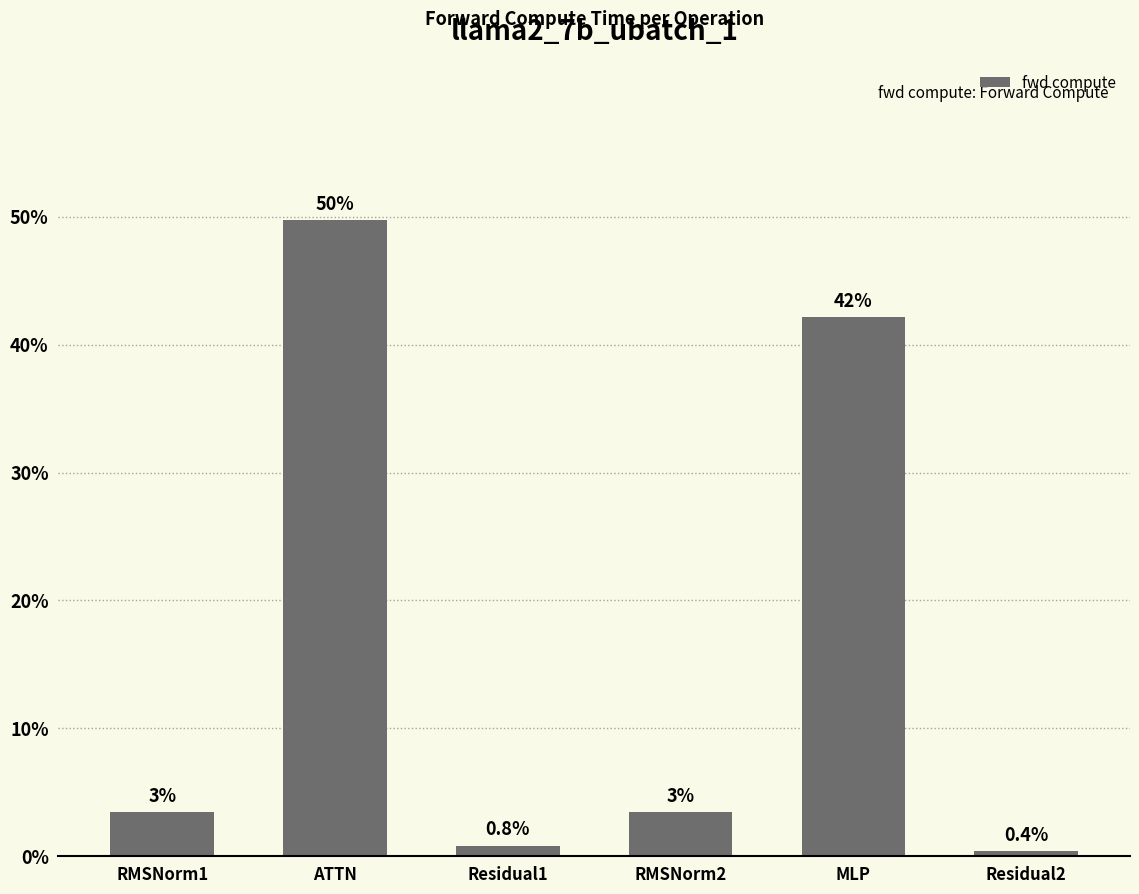

Which has a higher value, RMSNorm1 or MLP?

MLP